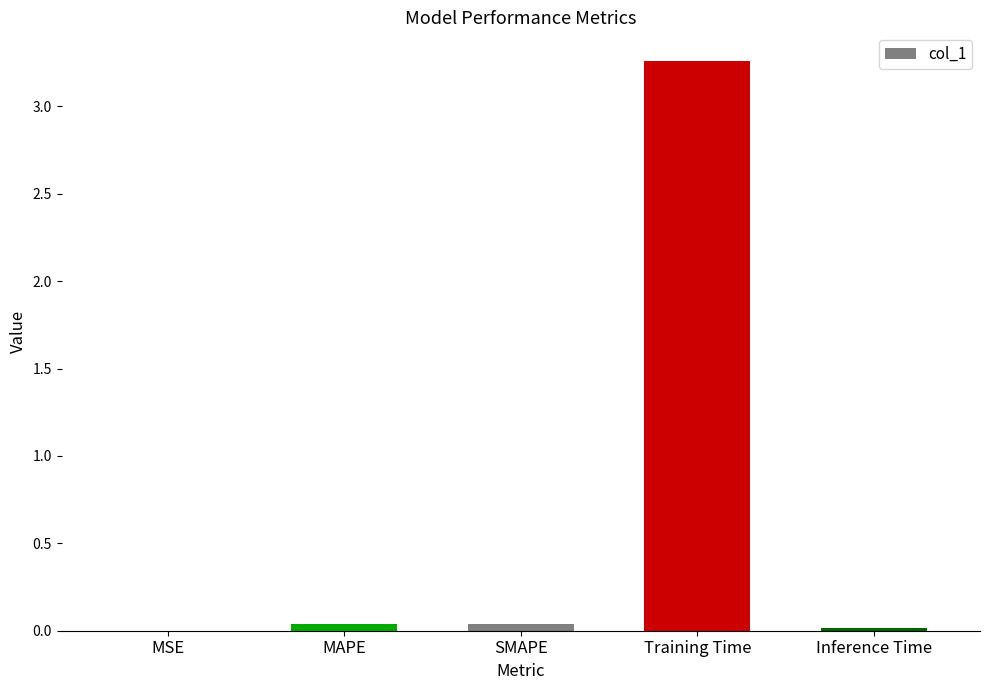

What is the average value?

0.7